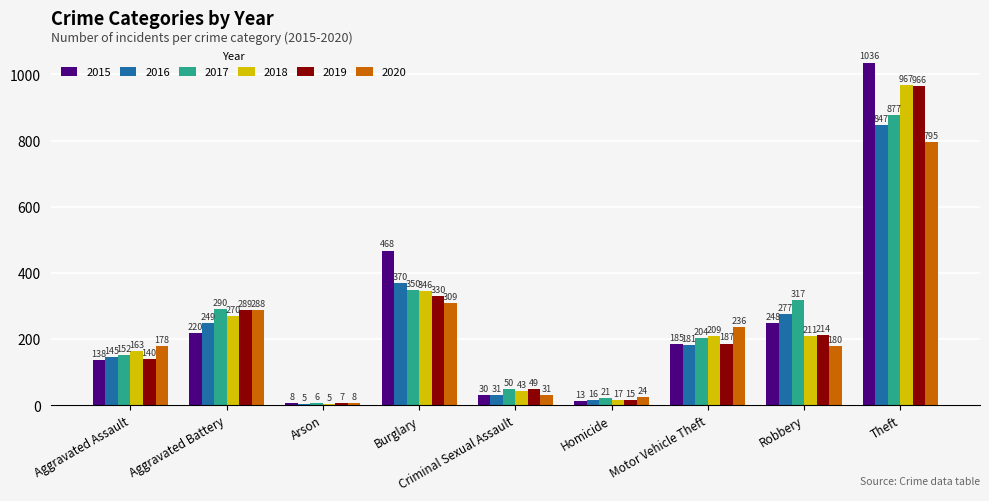

What is the sum of all 2015 values?

2346